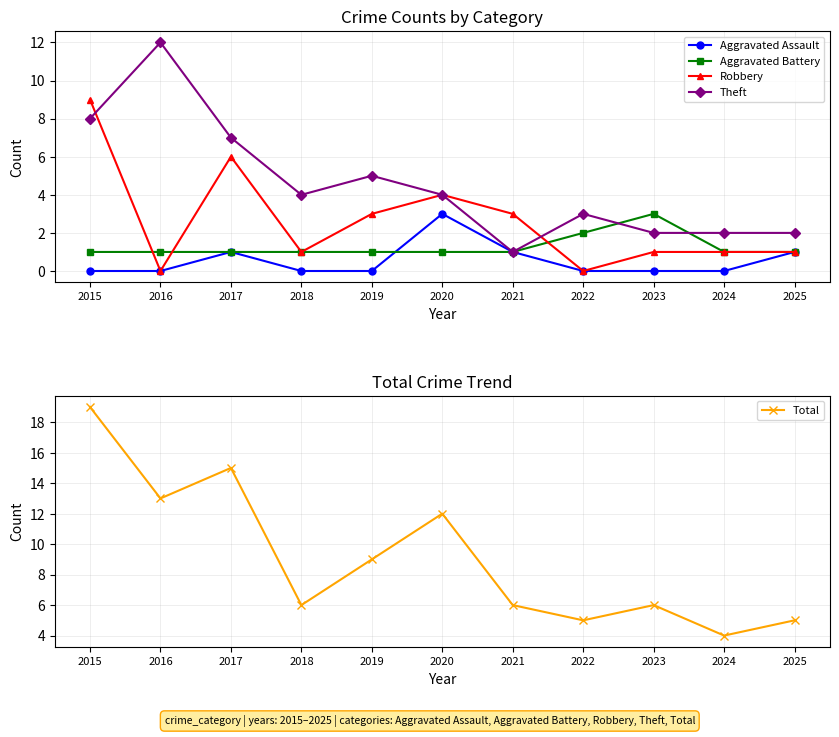

At how many categories does at least one series exceed 3?

11